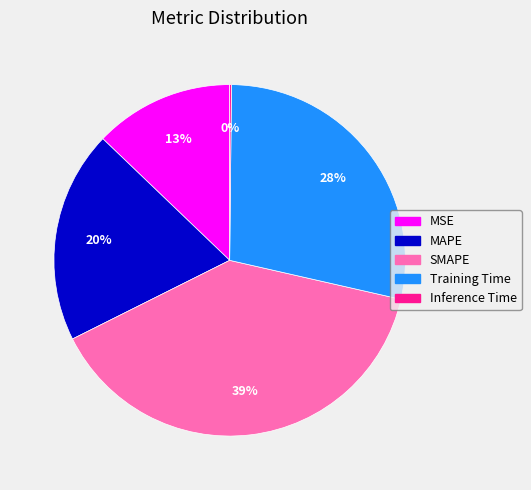

Which slice is the largest?

SMAPE